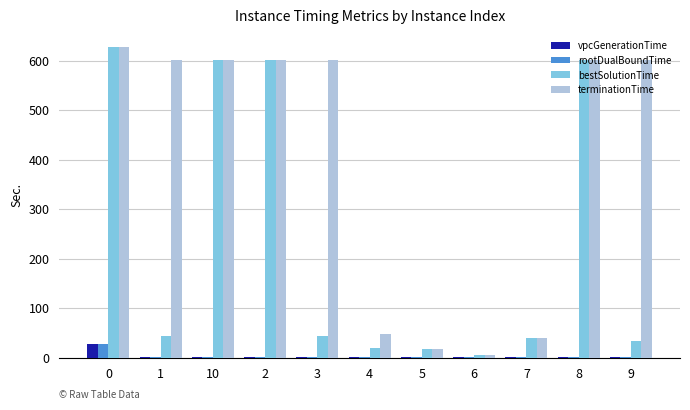

Which series has the largest total across all categories?

terminationTime